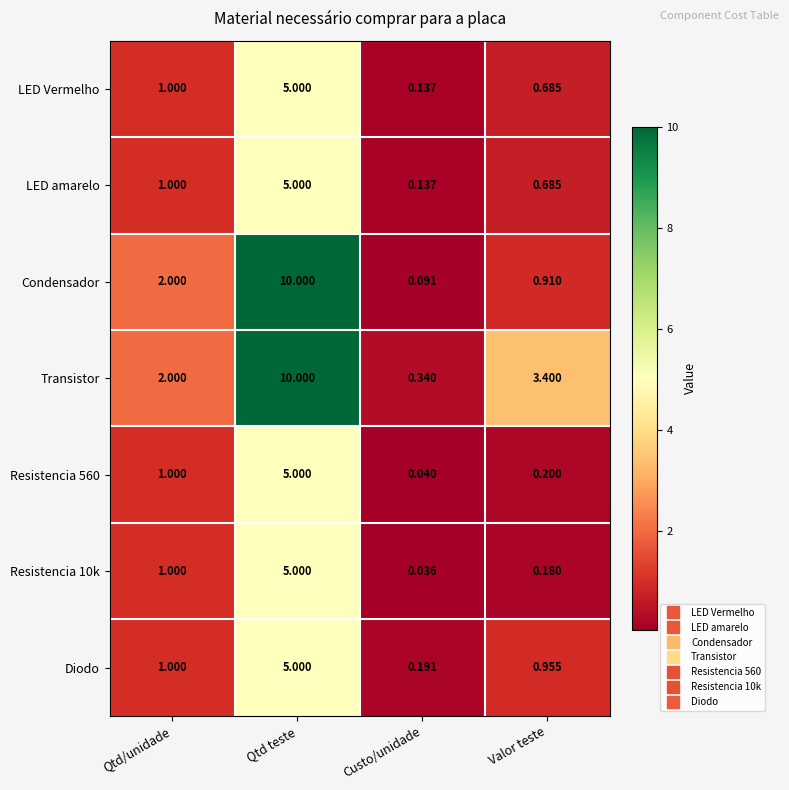

Which series has the largest range (max minus min)?

Condensador